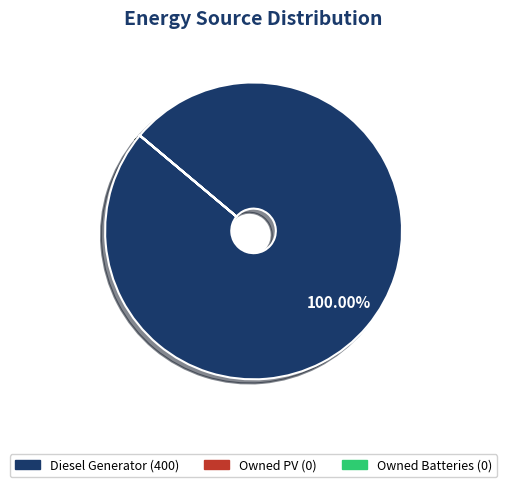

What is the largest slice in the pie chart?

Diesel Generator